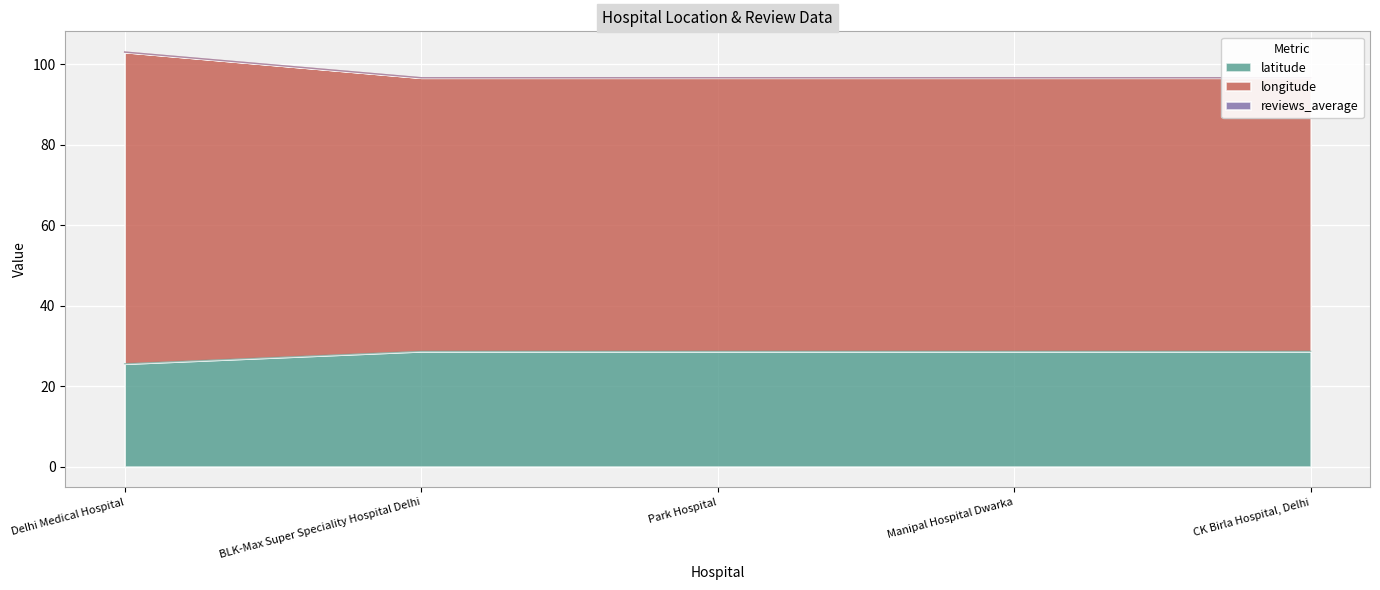

What value does the latitude series have at Park Hospital?

28.6